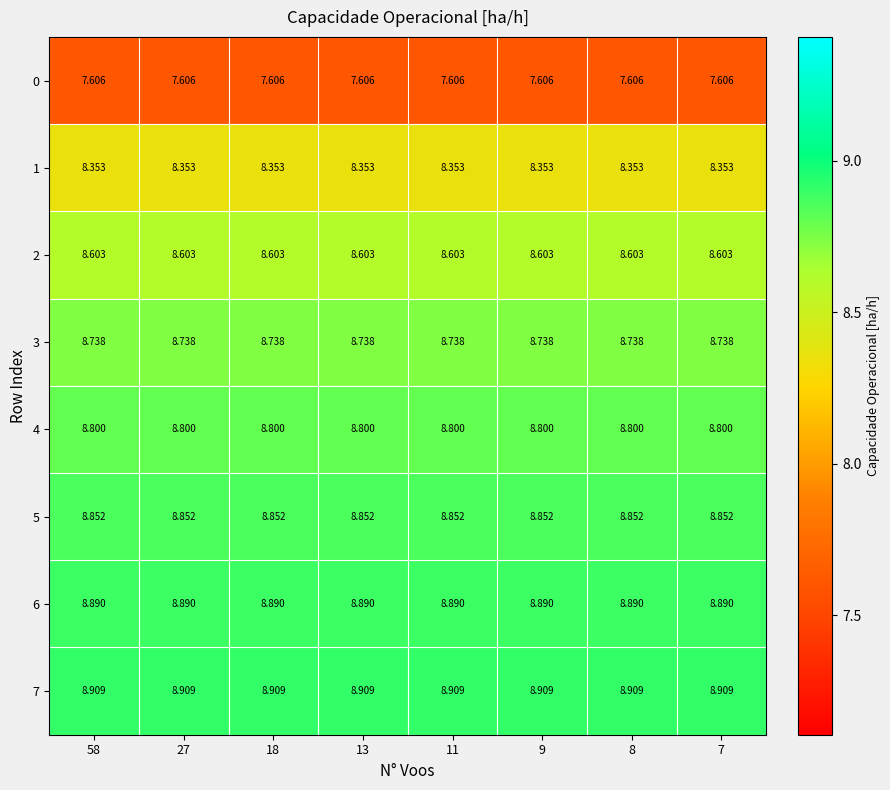

Reading left to right, transcribe all the data shown in this chart.

0: 58=7.6	27=7.6	18=7.6	13=7.6	11=7.6	9=7.6	8=7.6	7=7.6
1: 58=8.4	27=8.4	18=8.4	13=8.4	11=8.4	9=8.4	8=8.4	7=8.4
2: 58=8.6	27=8.6	18=8.6	13=8.6	11=8.6	9=8.6	8=8.6	7=8.6
3: 58=8.7	27=8.7	18=8.7	13=8.7	11=8.7	9=8.7	8=8.7	7=8.7
4: 58=8.8	27=8.8	18=8.8	13=8.8	11=8.8	9=8.8	8=8.8	7=8.8
5: 58=8.9	27=8.9	18=8.9	13=8.9	11=8.9	9=8.9	8=8.9	7=8.9
6: 58=8.9	27=8.9	18=8.9	13=8.9	11=8.9	9=8.9	8=8.9	7=8.9
7: 58=8.9	27=8.9	18=8.9	13=8.9	11=8.9	9=8.9	8=8.9	7=8.9